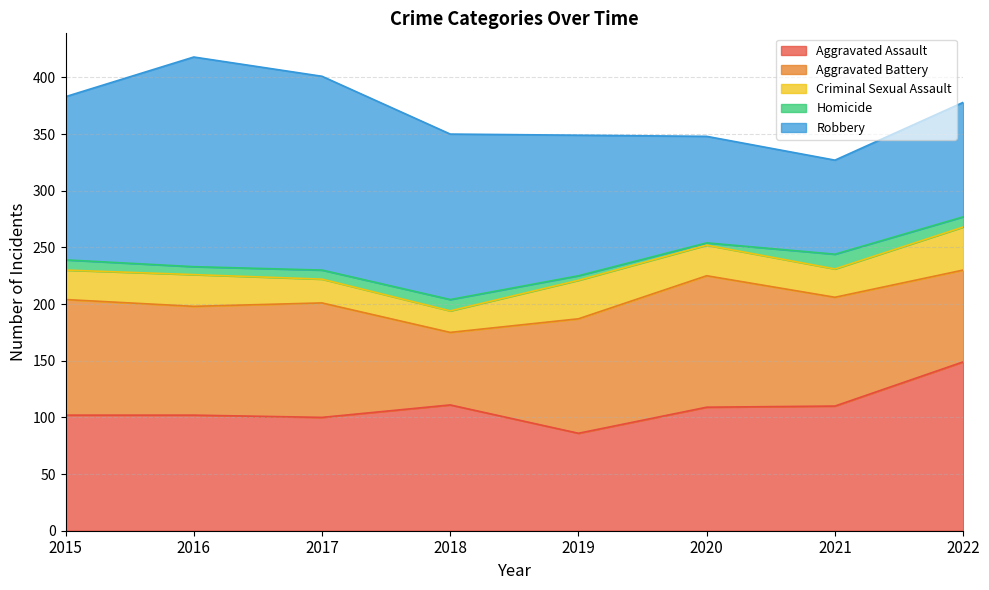

What is the approximate value of Criminal Sexual Assault at 2020, to the nearest 10?

30